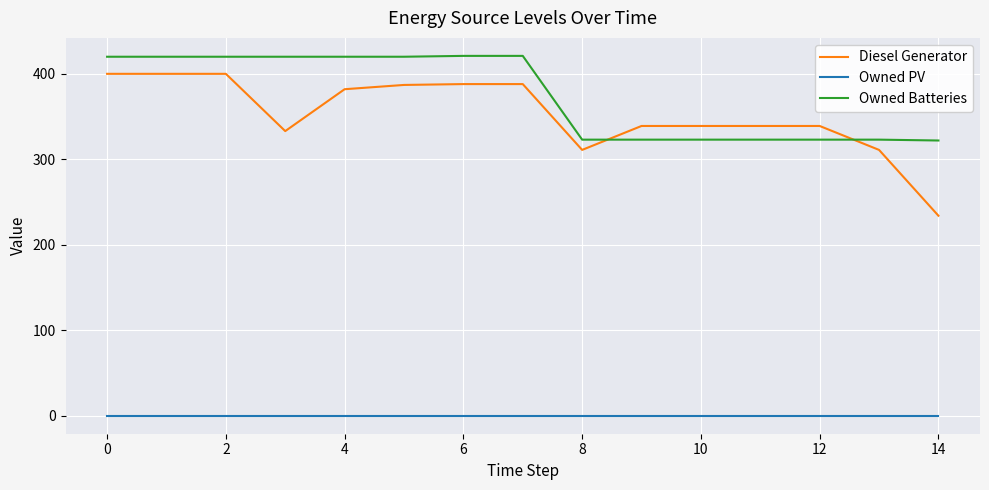

How many lines are shown in the chart?

3